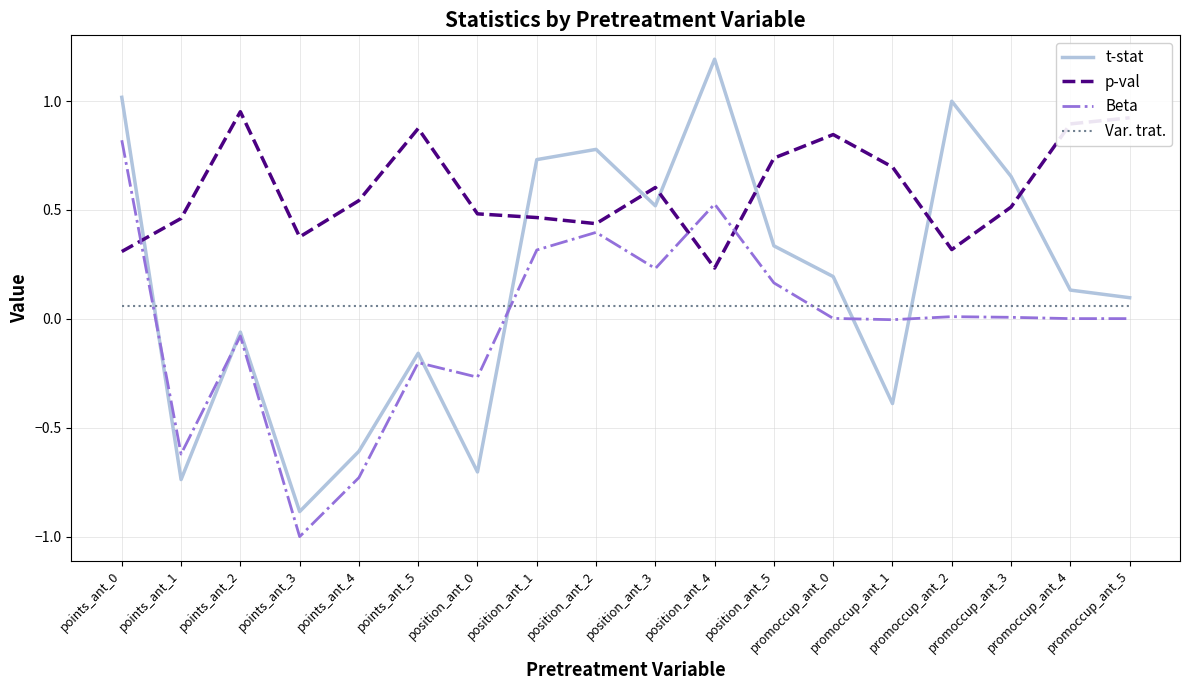

What is the smallest value displayed?

-1.0